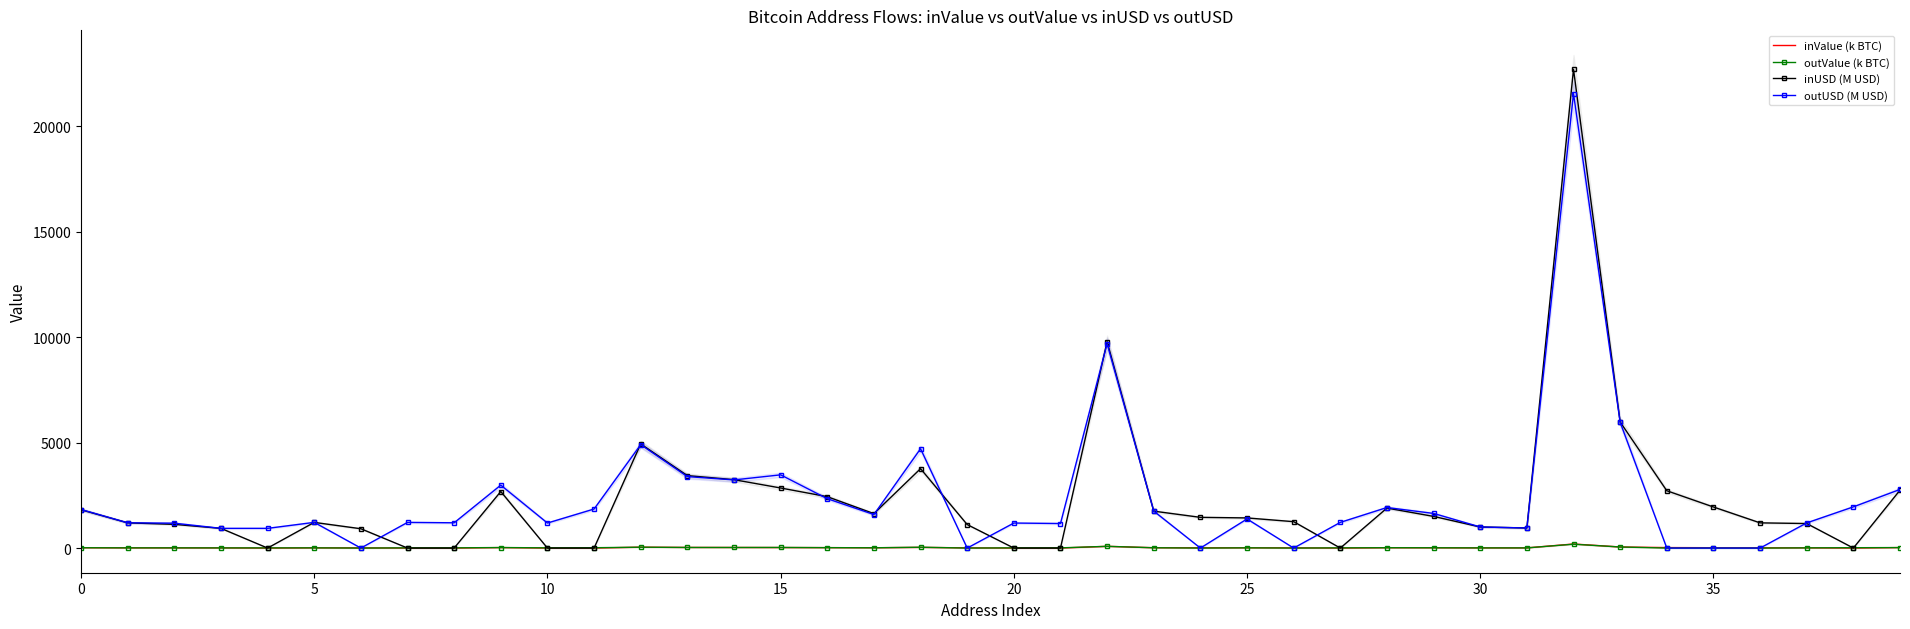

Between 28 and 26, which is larger?

28